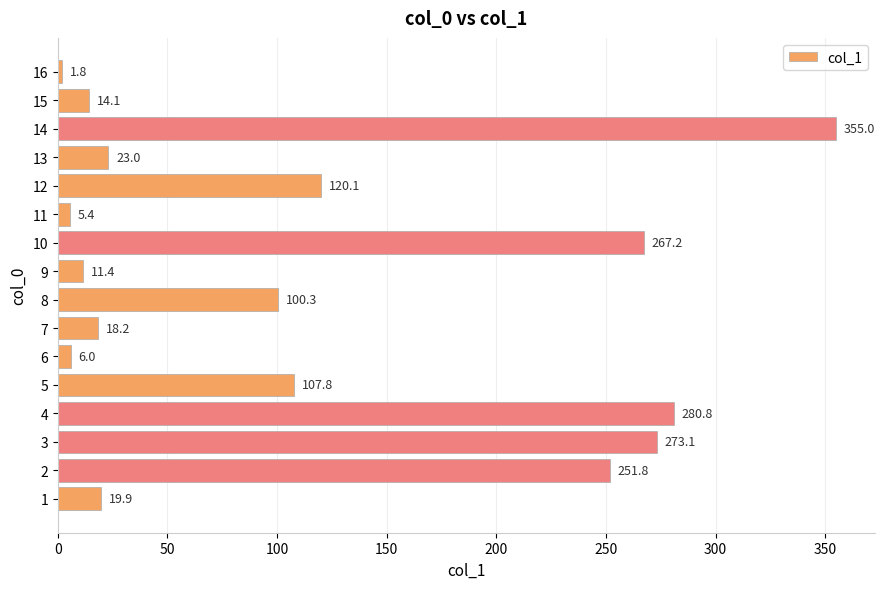

True or false: the data shows 147.6 at 2.

False